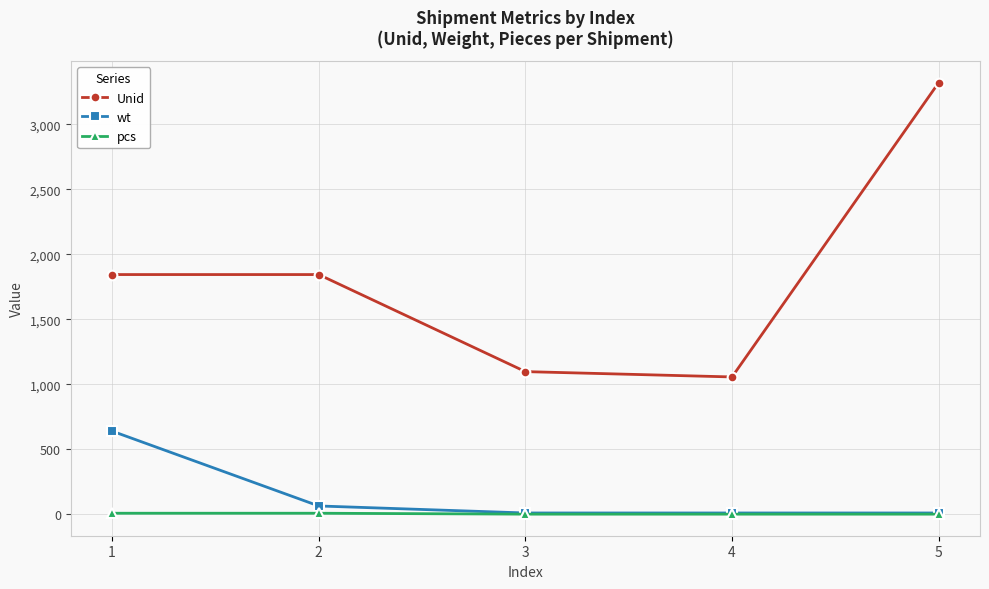

What is the difference between the maximum and minimum values in the Unid series?

2265